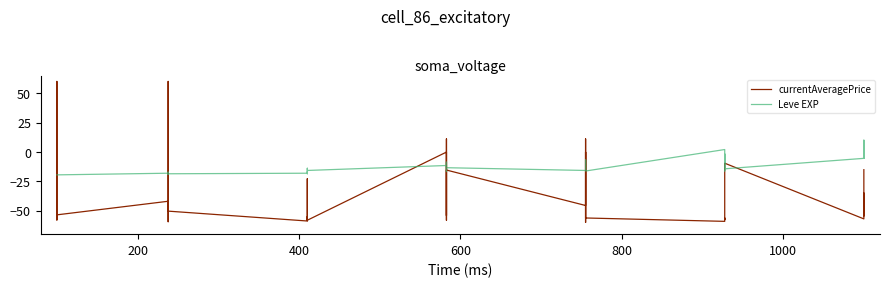

Rank the series at 1000 from highest to lowest value.

Leve EXP, currentAveragePrice